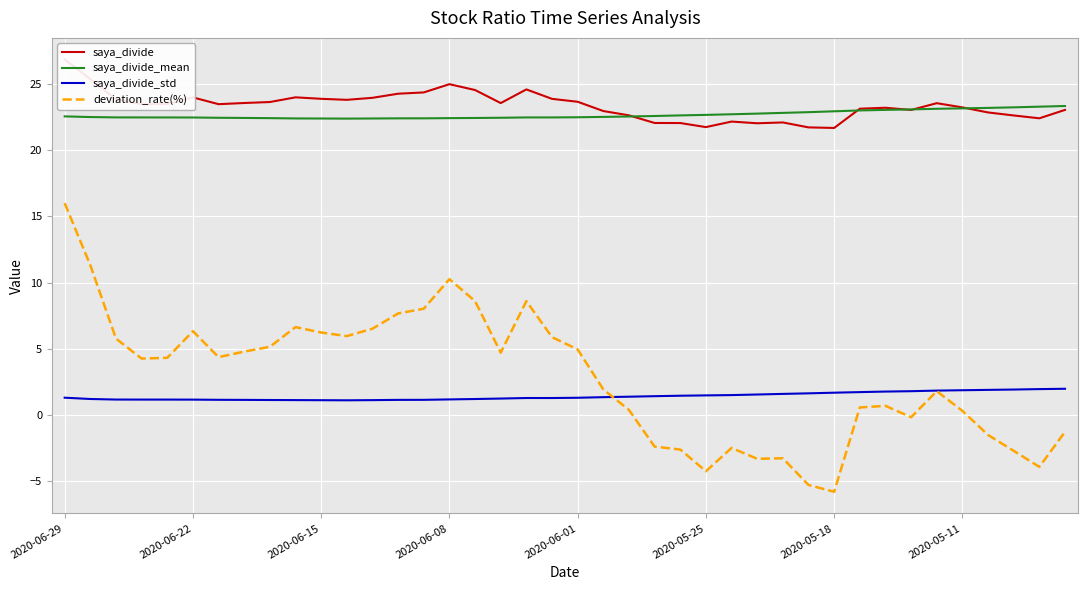

What is the lowest value of the deviation_rate(%) series?

-5.8